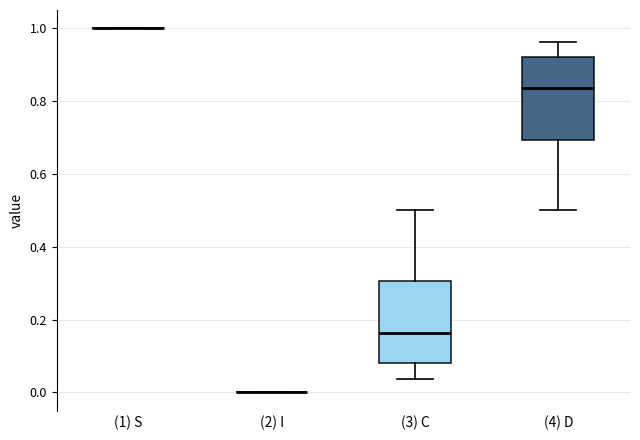

Reading left to right, read every box against the y-axis: the position of its median line, the range the box covers, and the ends of its whiskers. The values are not printed on the chart, so give them approximately, as read against the axis.

(1) S: box collapsed to a line at 1.00, whiskers 1.00 to 1.00
(2) I: box collapsed to a line at 0.00, whiskers 0.00 to 0.00
(3) C: median 0.16, box 0.08 to 0.30, whiskers 0.04 to 0.50
(4) D: median 0.84, box 0.70 to 0.92, whiskers 0.50 to 0.96